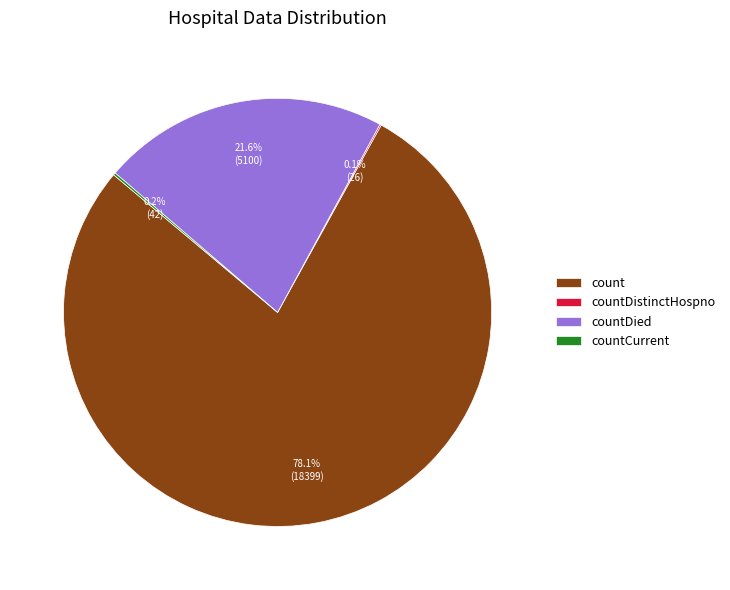

What portion of the pie excludes count?

21.9%